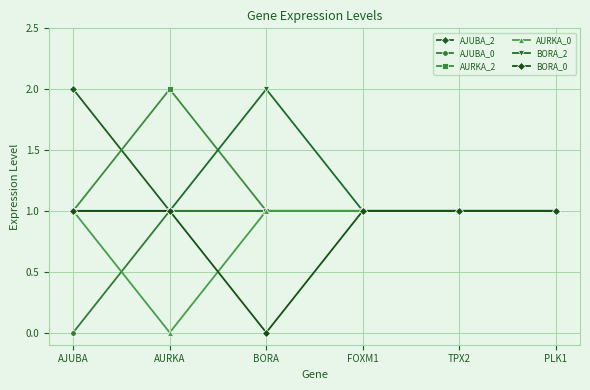

True or false: BORA_0 and AJUBA_0 intersect in this chart.

False